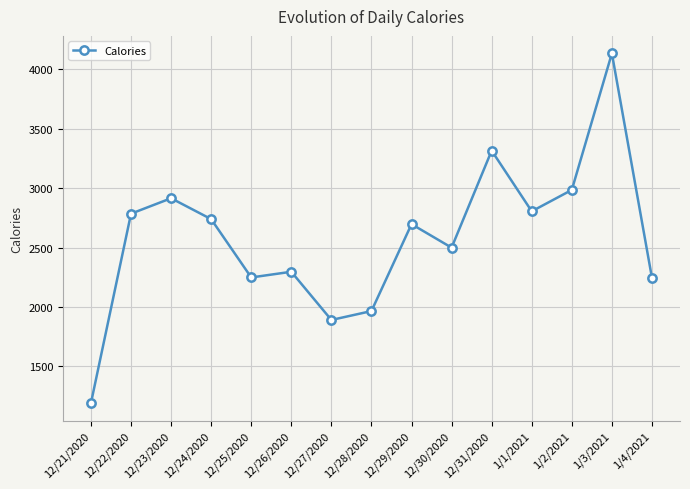

At which category does the data reach its first local peak?

12/23/2020